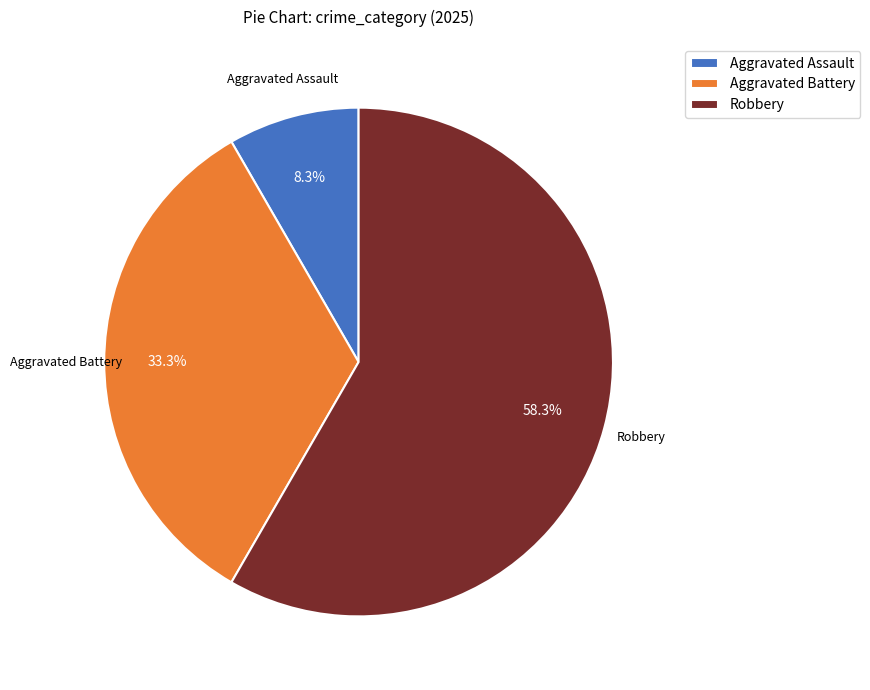

The Aggravated Battery slice represents 33% of the pie. True or false?

True